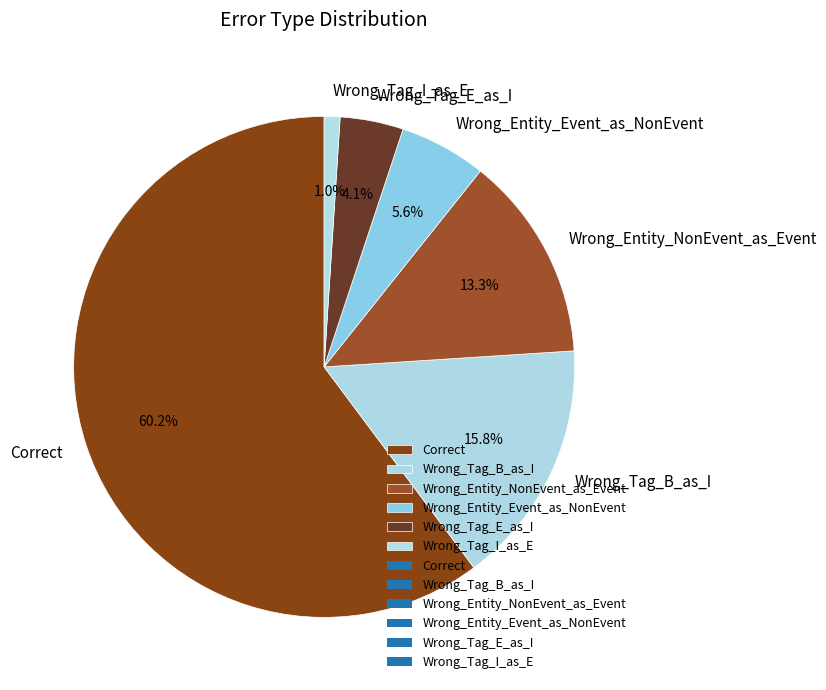

Which category has the smallest portion of the pie?

Wrong_Tag_I_as_E